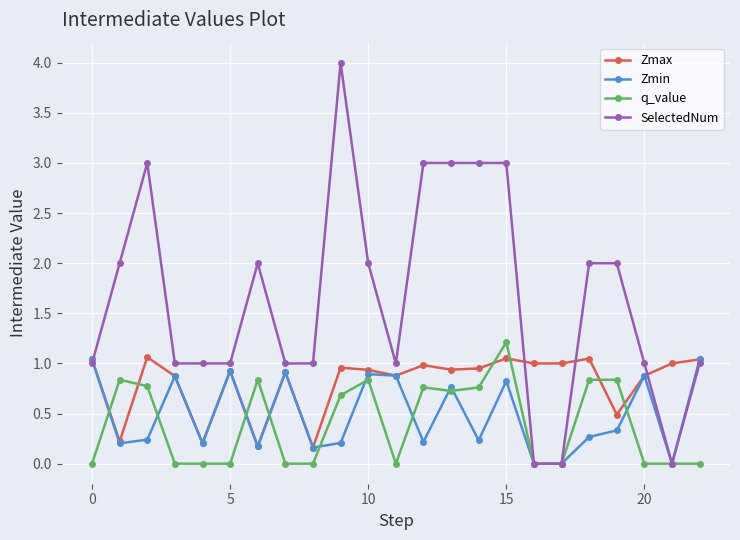

Which series ends up on top after the final intersection of SelectedNum and Zmax?

Zmax